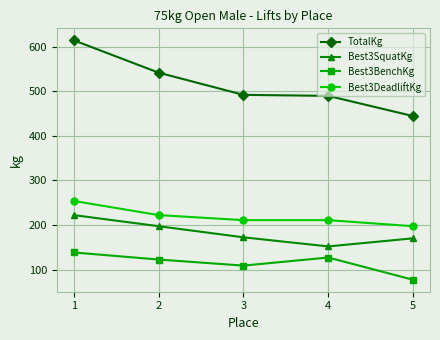

Which series changed the most between 1 and 4?

TotalKg